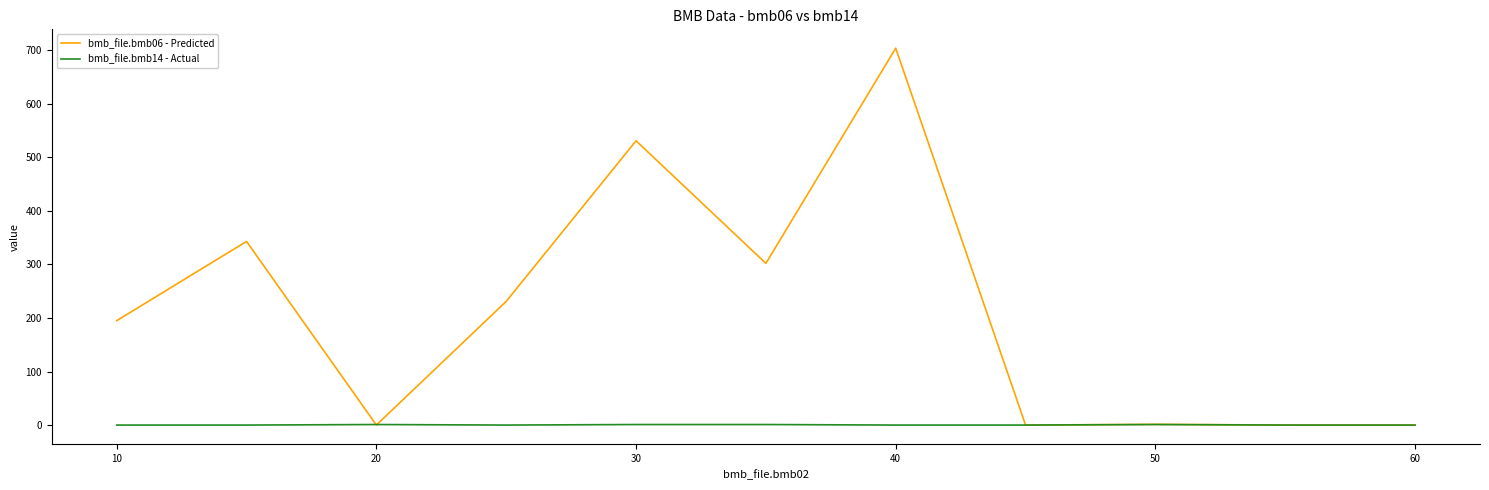

What is the maximum value shown in the chart?

704.0